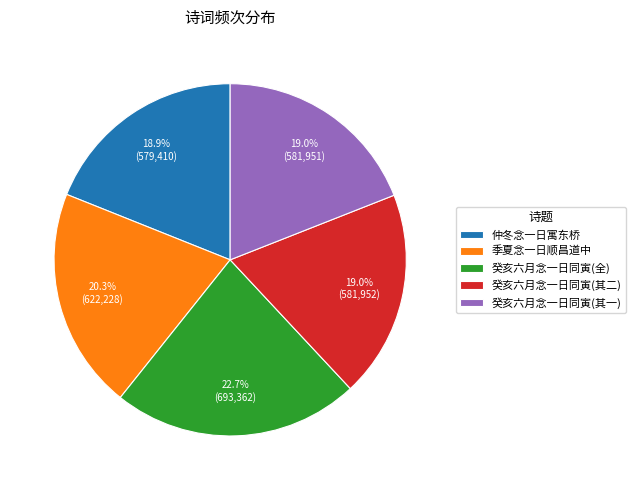

What is the largest slice in the pie chart?

癸亥六月念一日同寅(全)